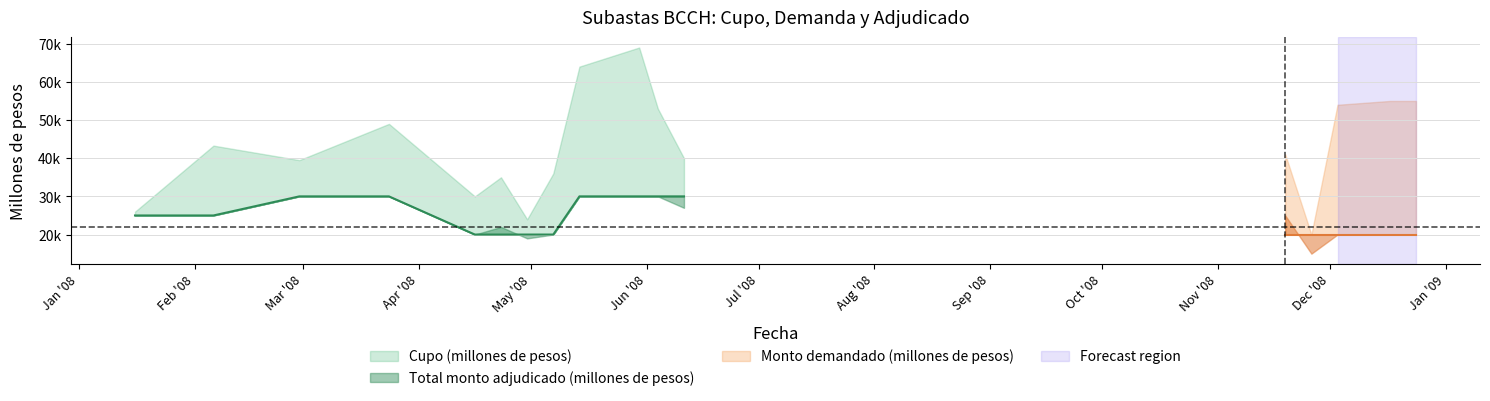

What is the greatest value displayed?

69000